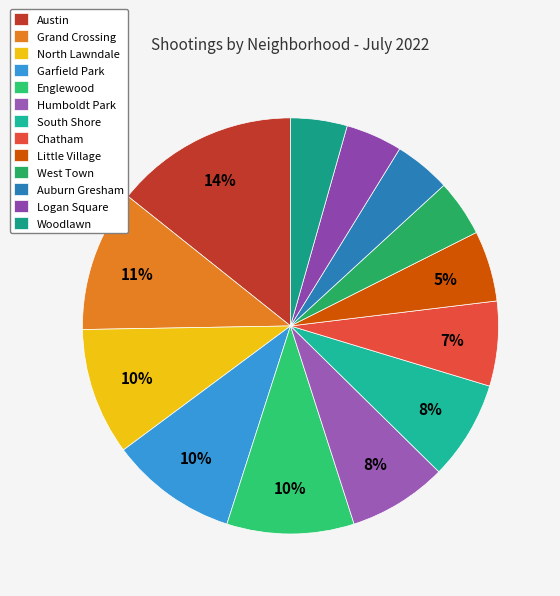

To the nearest percent, what percentage of the pie is Little Village?

5%